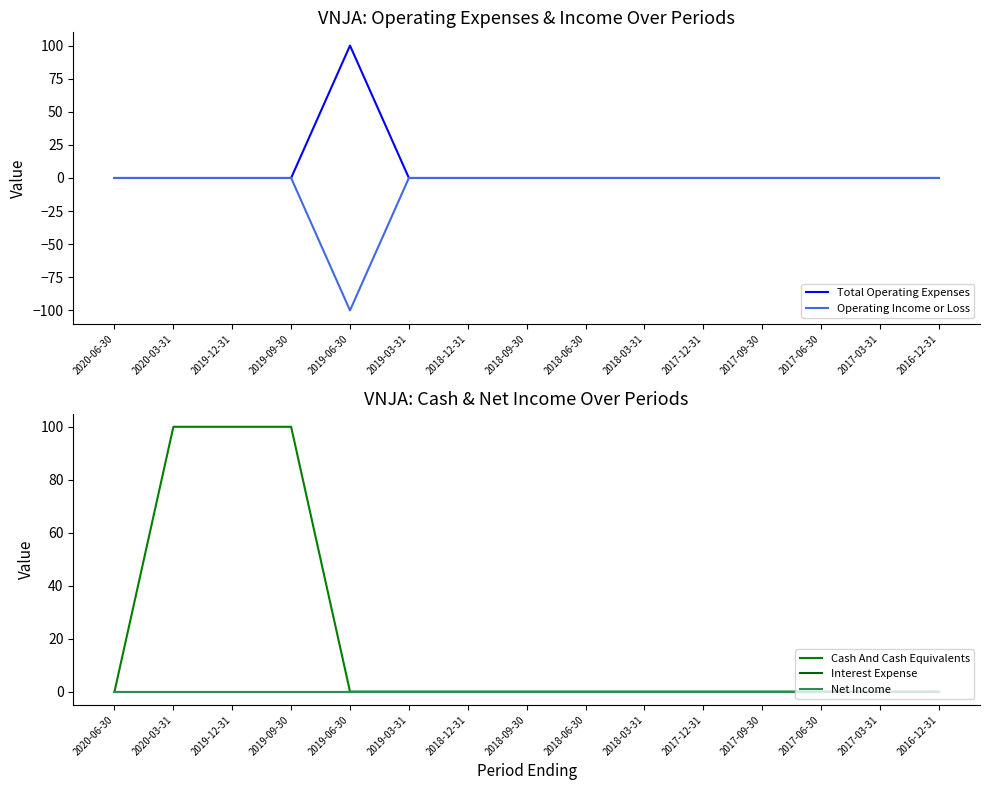

True or false: Interest Expense and Operating Income or Loss intersect in this chart.

False